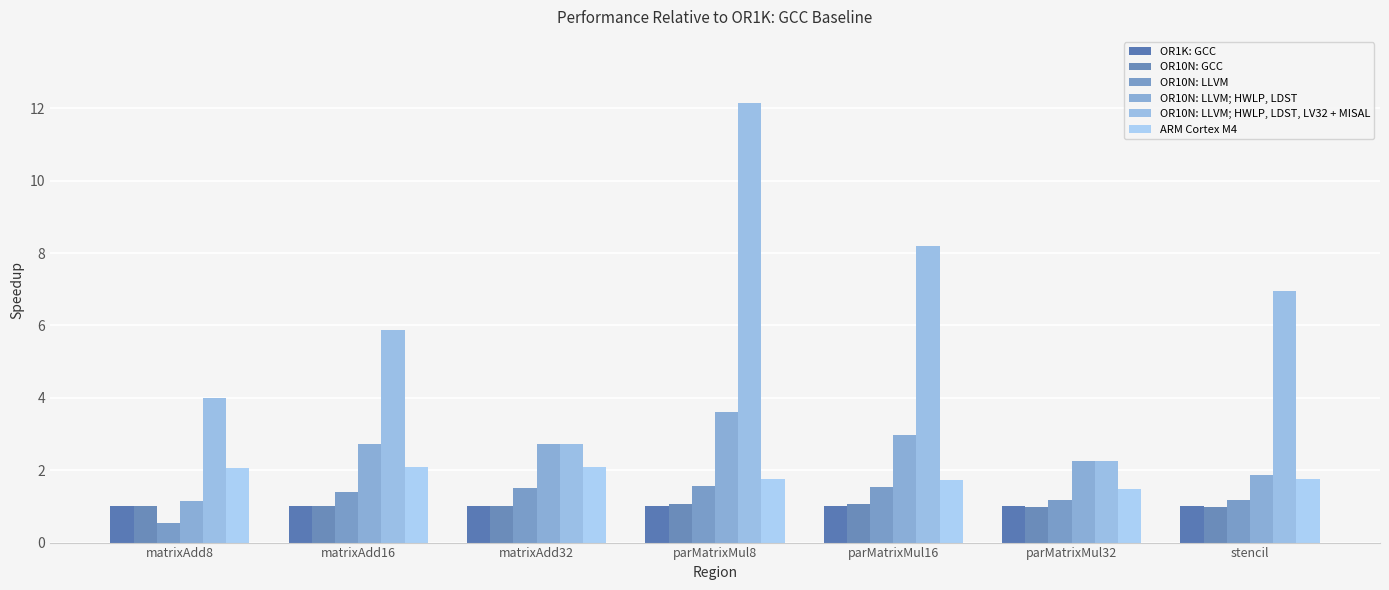

Is it true that OR10N: LLVM equals 1.6 at parMatrixMul8?

True